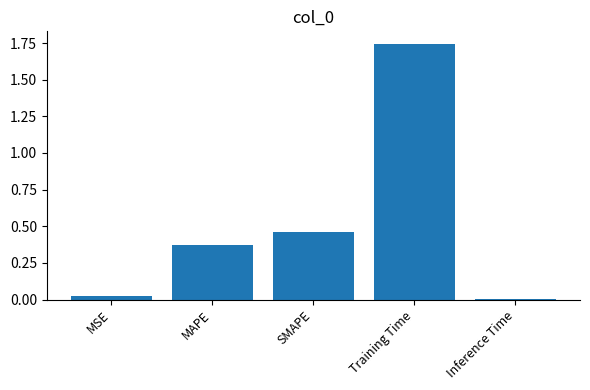

Where is the data nearest to the value 0?

Inference Time